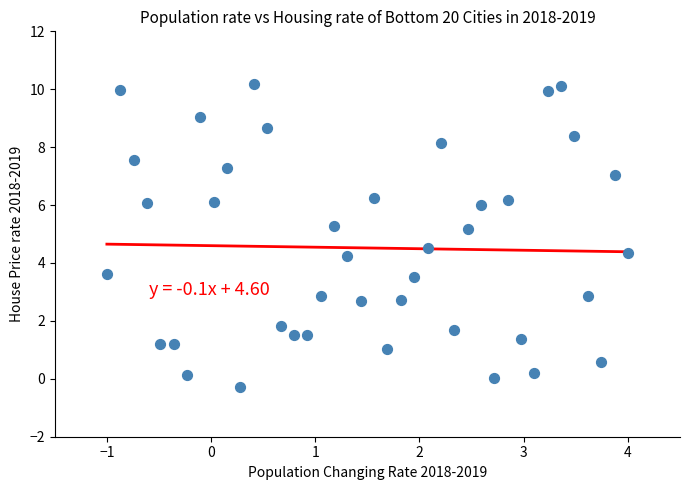

What is the range of X values (max minus min)?

5.0